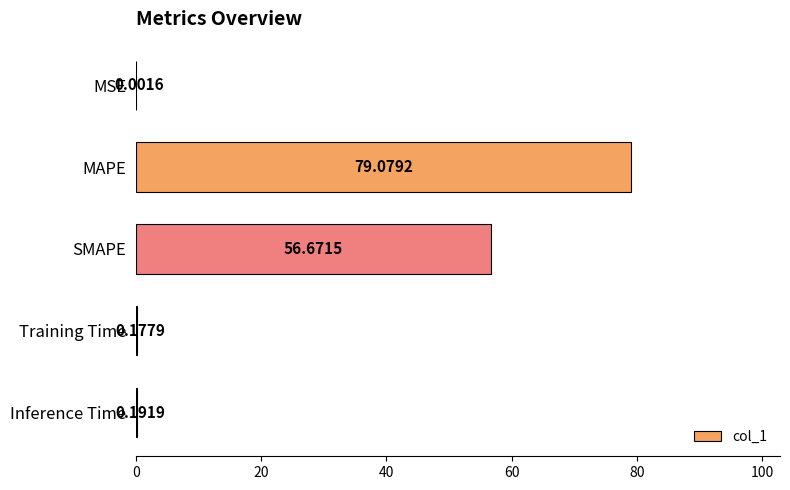

At which category does the chart reach its peak across all series?

MAPE